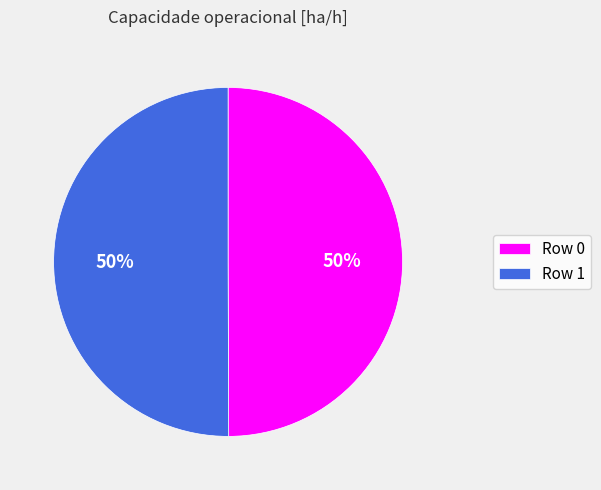

Combined, do Row 1 and Row 0 account for over 50%?

Yes